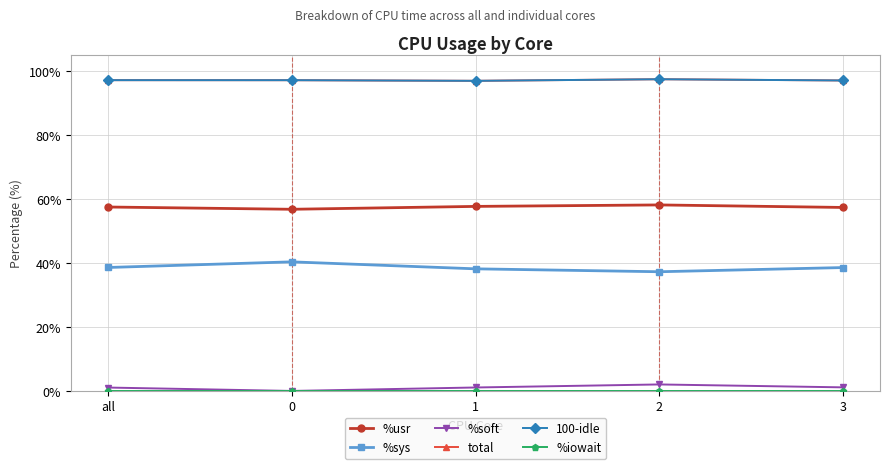

List the labels in order of 100-idle value, smallest first.

1, 3, 0, all, 2